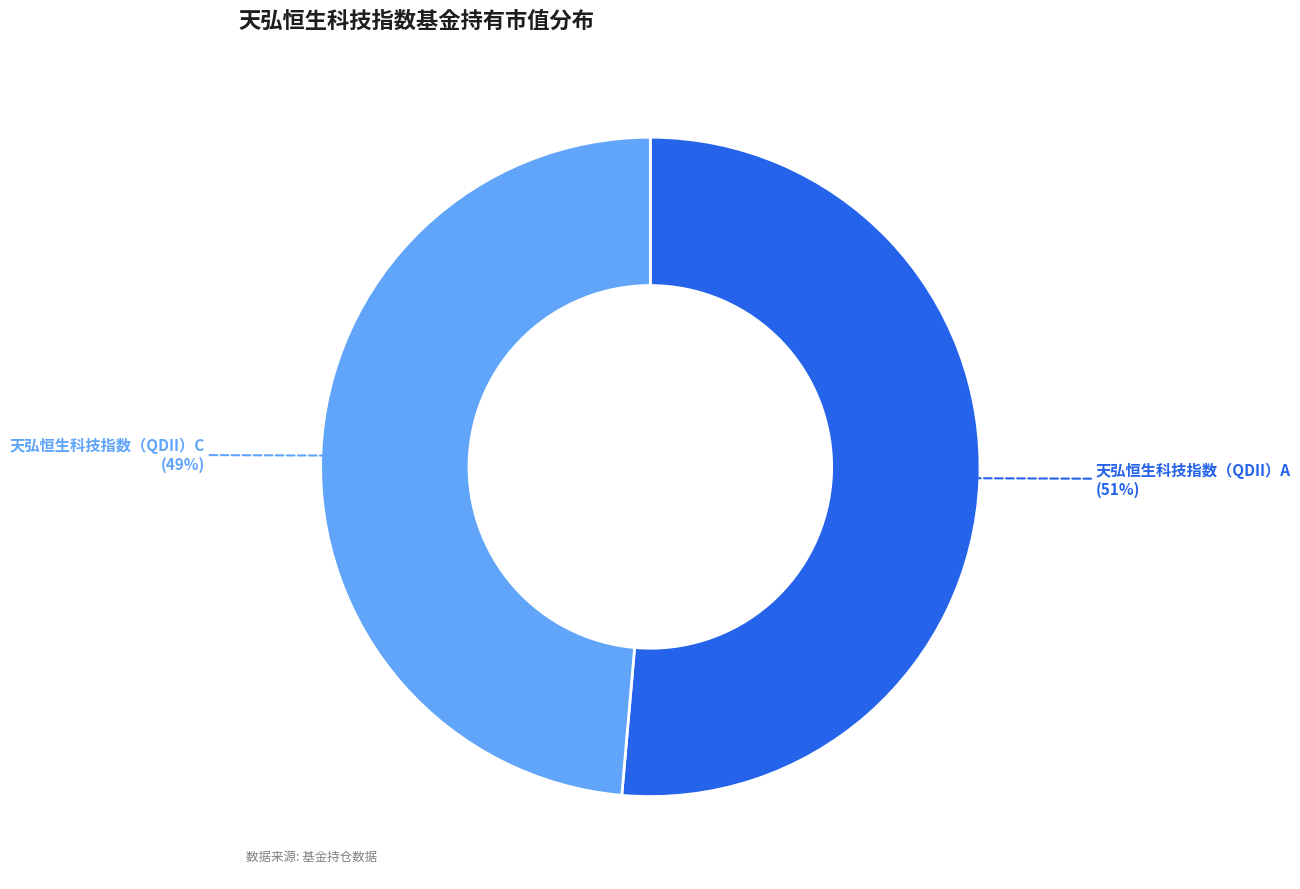

The 天弘恒生科技指数（QDII）A slice represents 51% of the pie. True or false?

True